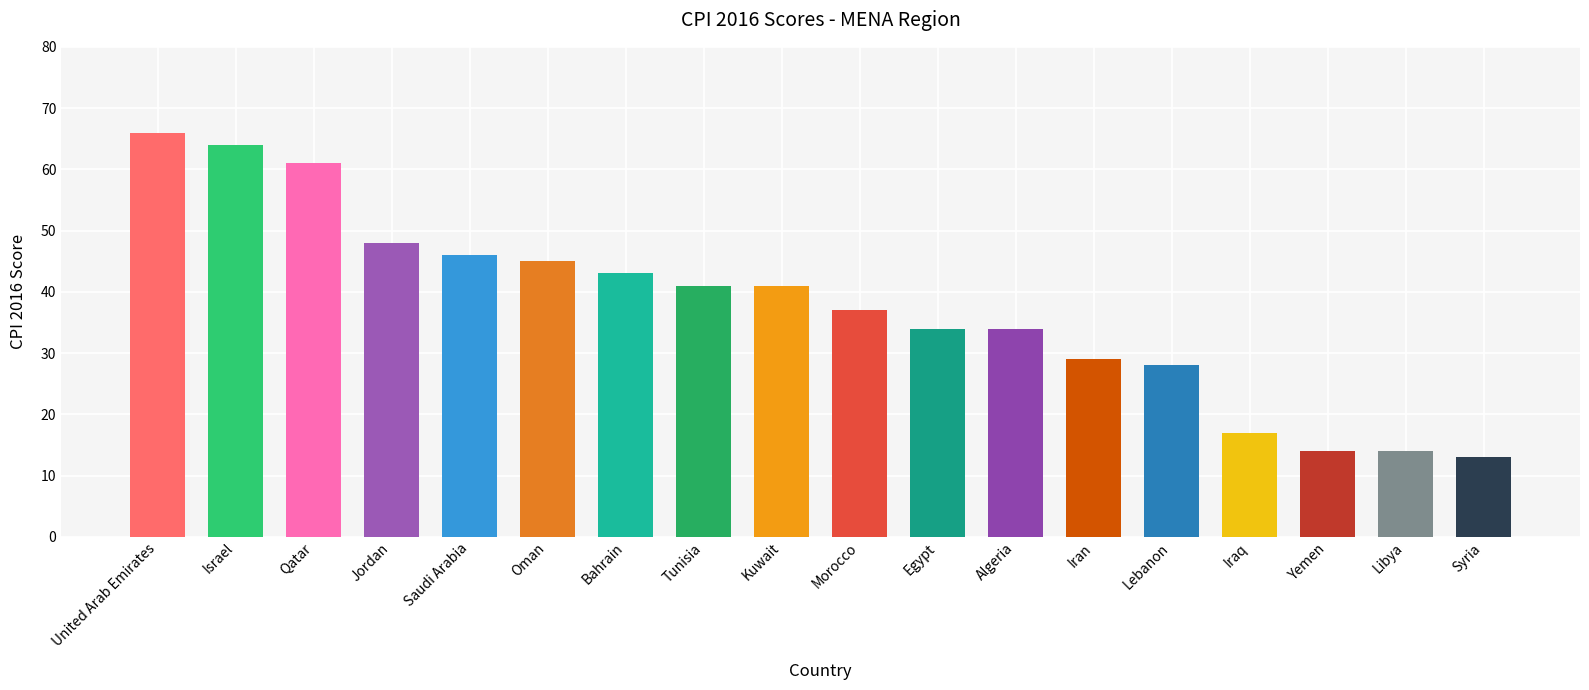

The value at Jordan is 81. True or false?

False